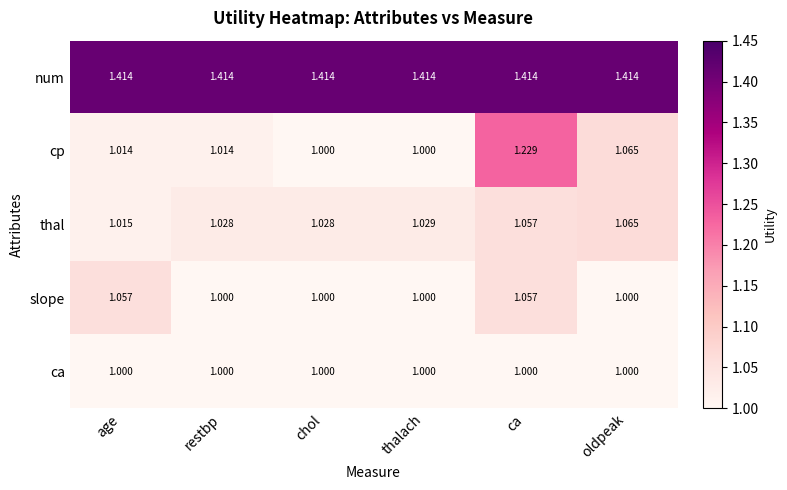

Rank the series by their maximum value, from highest to lowest.

num, cp, thal, slope, ca